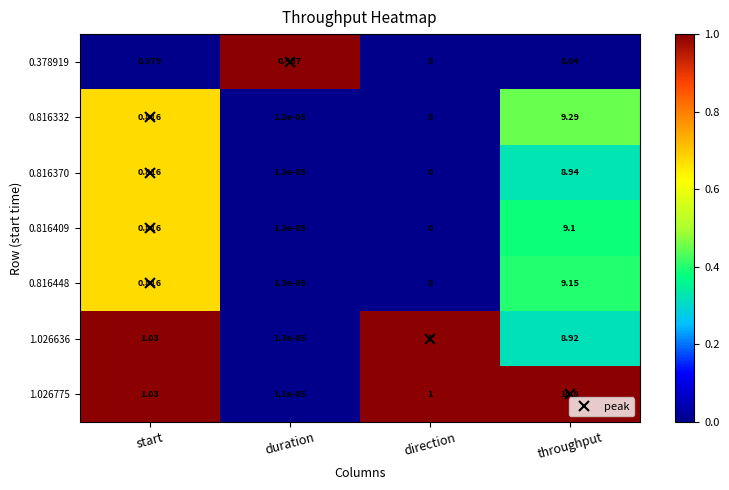

At which category does the chart reach its minimum across all series?

direction